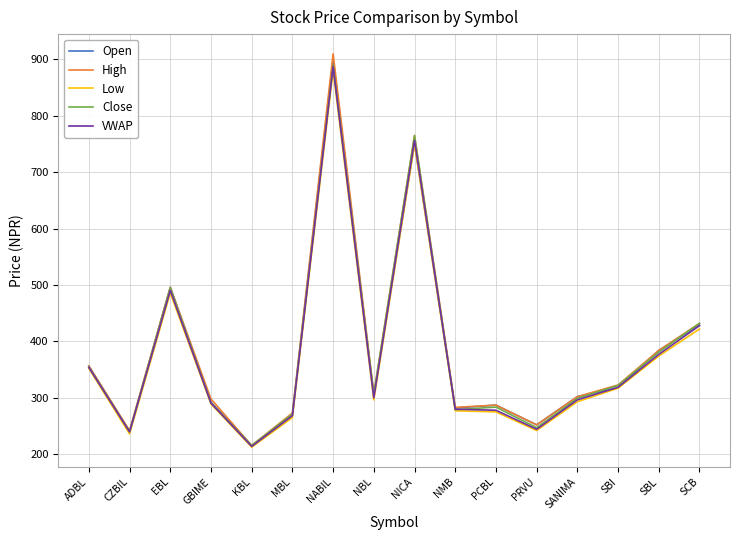

In Open, how many points are lower than both neighbors (excluding endpoints)?

5